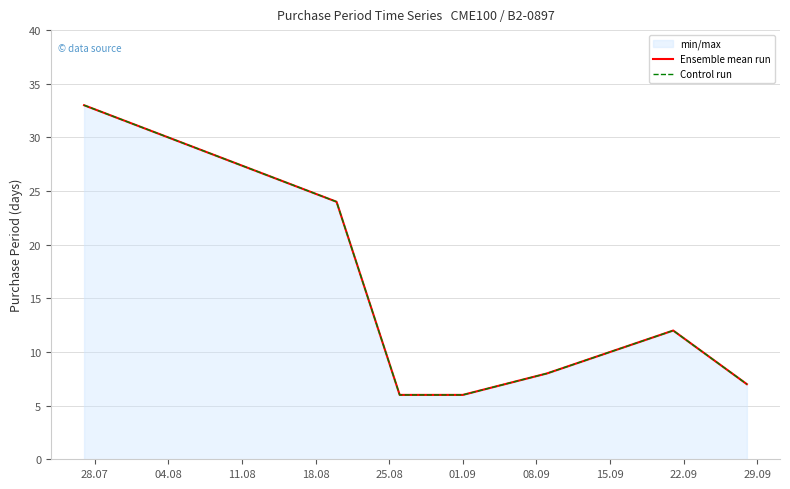

What is the lowest value of the Ensemble mean run series?

6